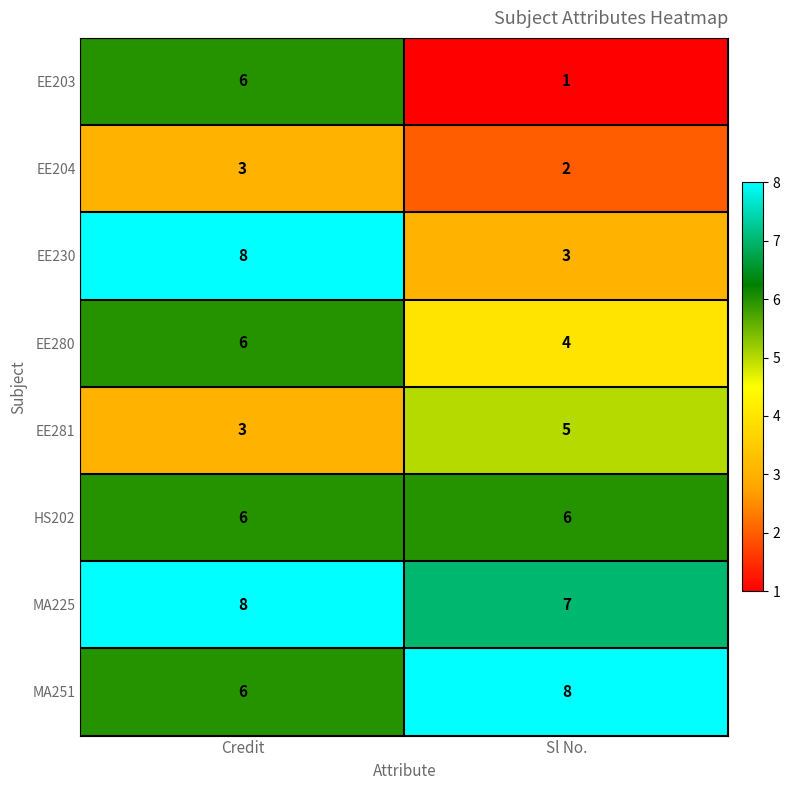

True or false: EE281 has a value of 5 at Credit.

False